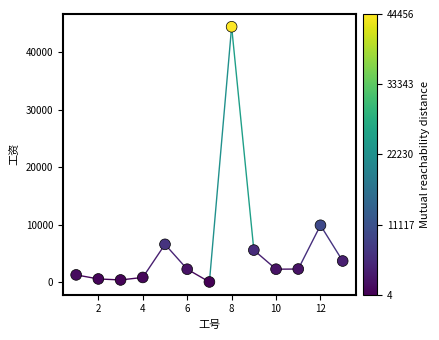

What is the range of Y values (max minus min)?

44452